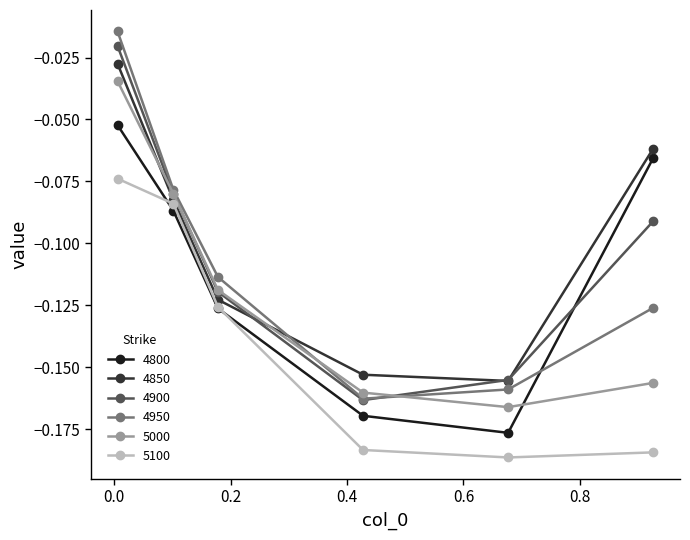

True or false: 5000 and 5100 intersect in this chart.

False